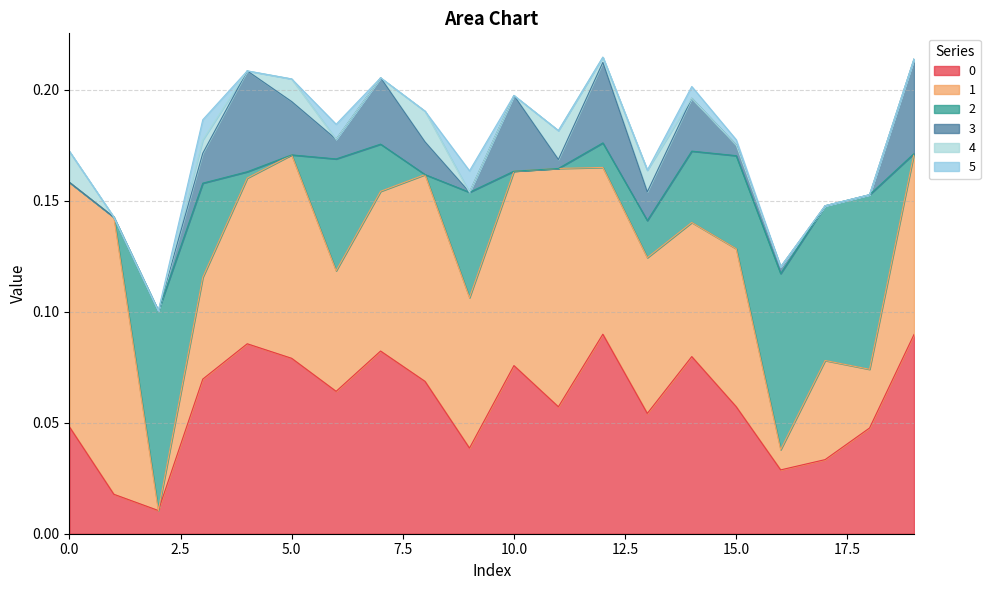

In 3, how many points are lower than both neighbors (excluding endpoints)?

4